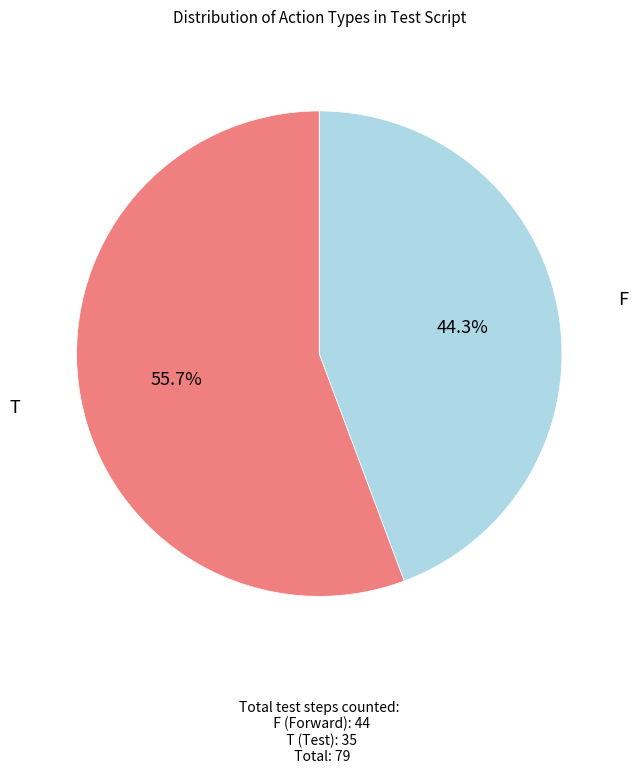

Is there any slice that represents more than half of the pie?

Yes